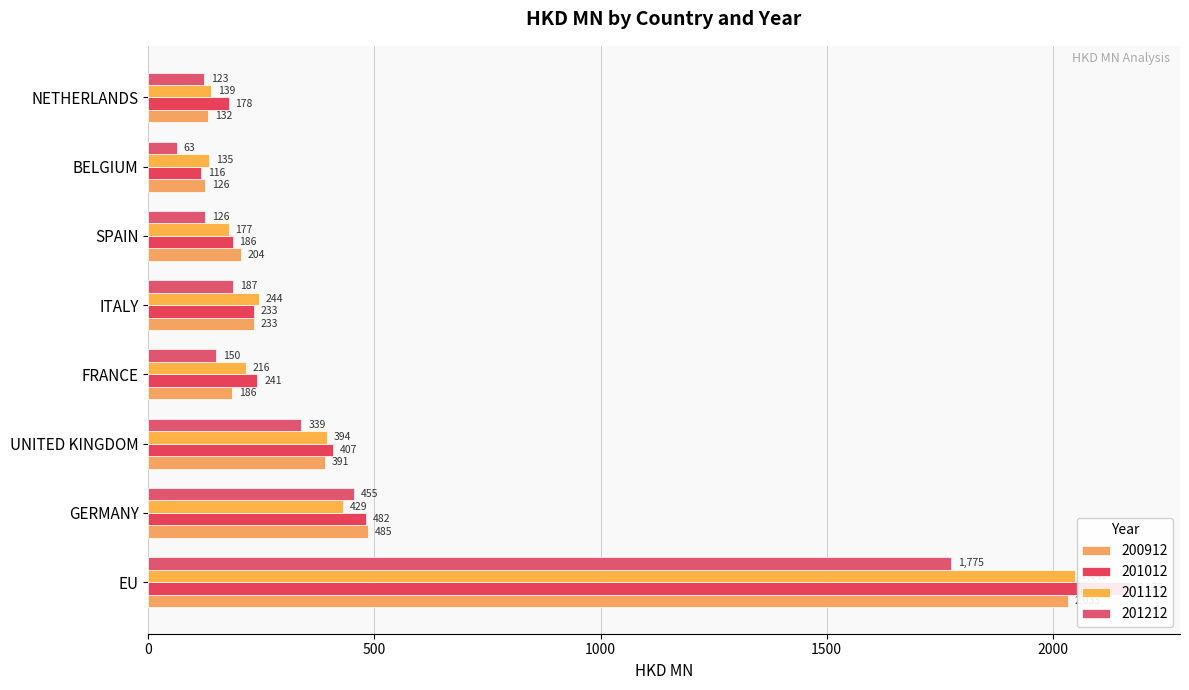

Which category has the lowest value in the 200912 series?

BELGIUM